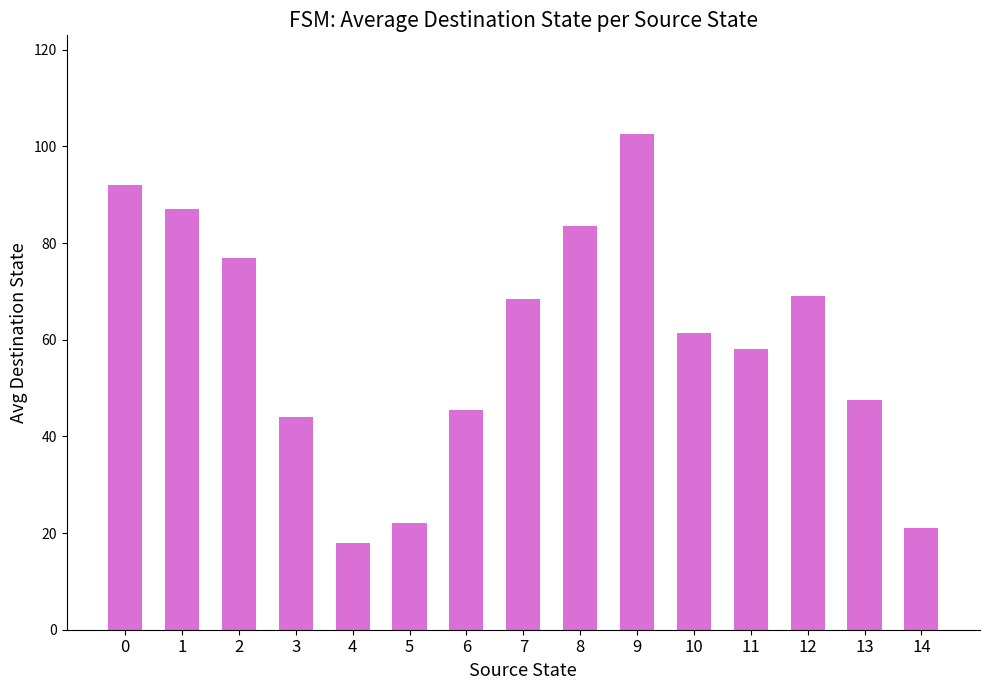

At which category does the chart reach its peak across all series?

9